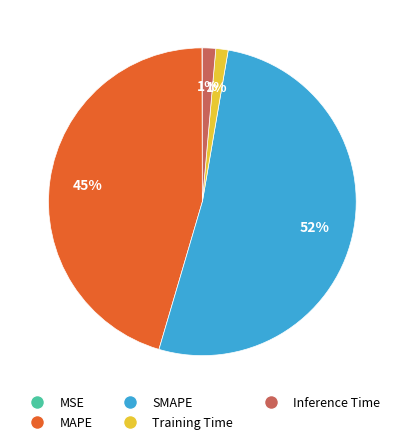

Combined, do MAPE and SMAPE account for over 50%?

Yes